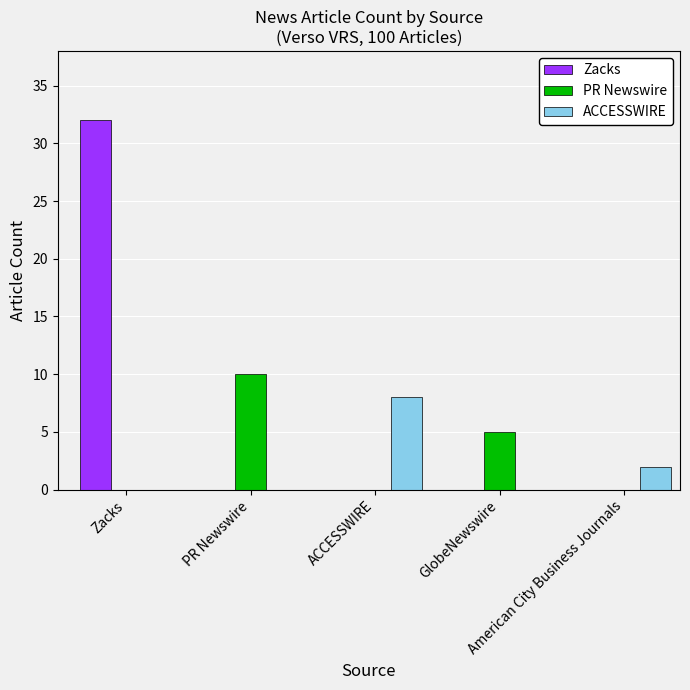

Read the PR Newswire value at PR Newswire.

10